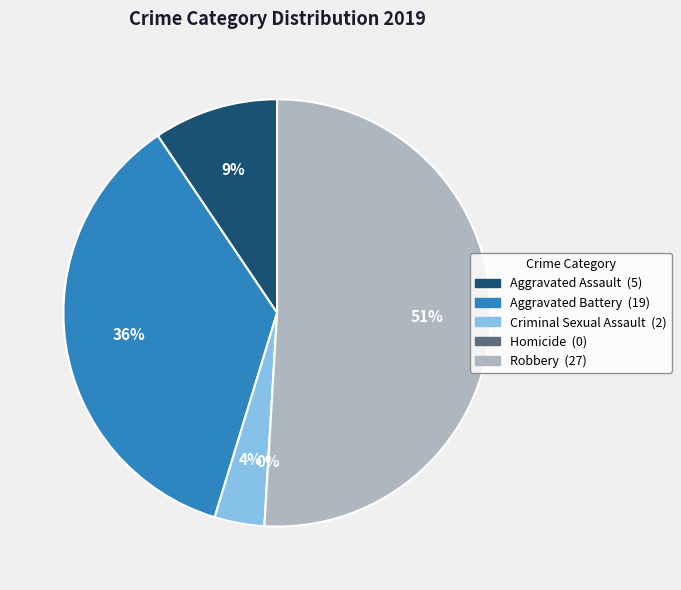

To the nearest percent, what is the difference between the largest and smallest slice percentages?

51%